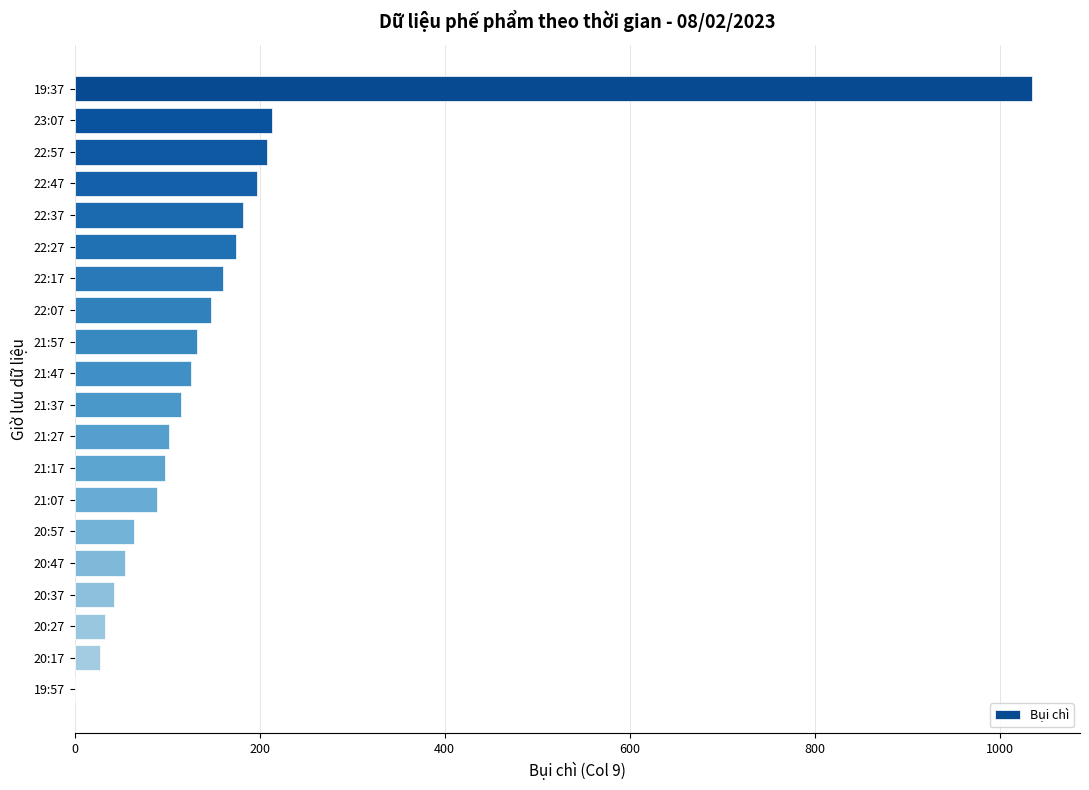

The value at 22:47 is 335. True or false?

False